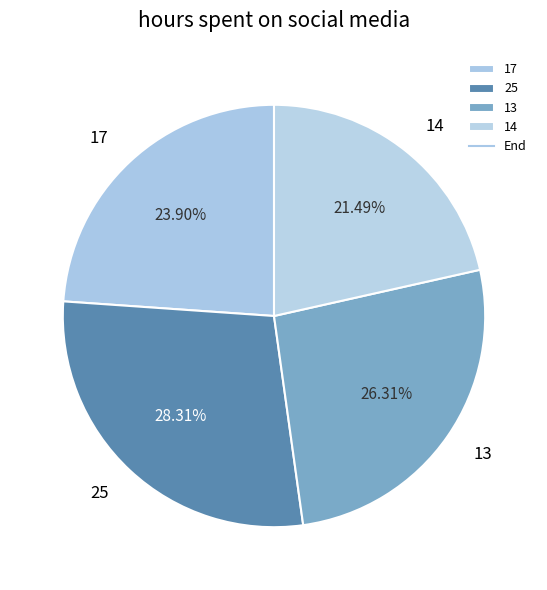

Which slice is the smallest?

14